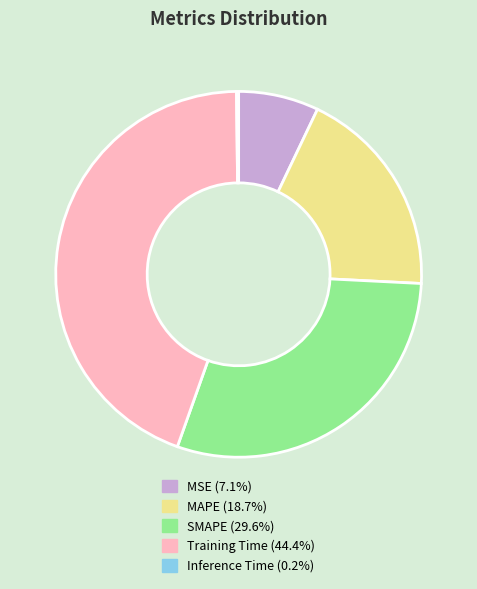

Between Training Time and SMAPE, which is larger?

Training Time